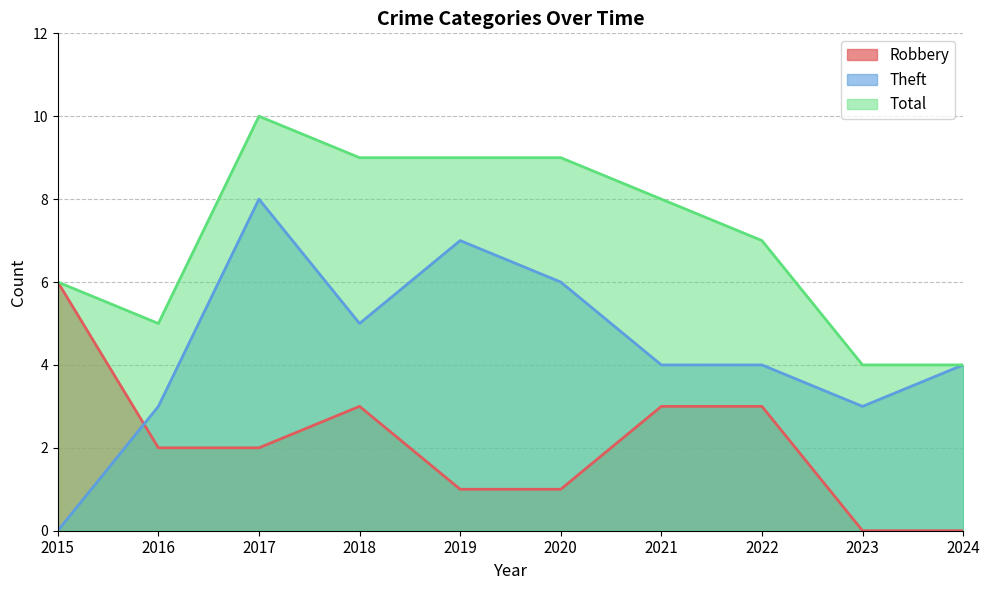

True or false: Robbery and Total intersect in this chart.

False